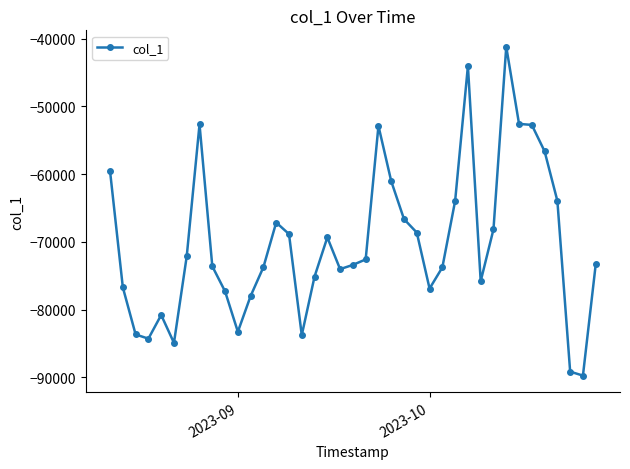

What is the average value?

-70140.6